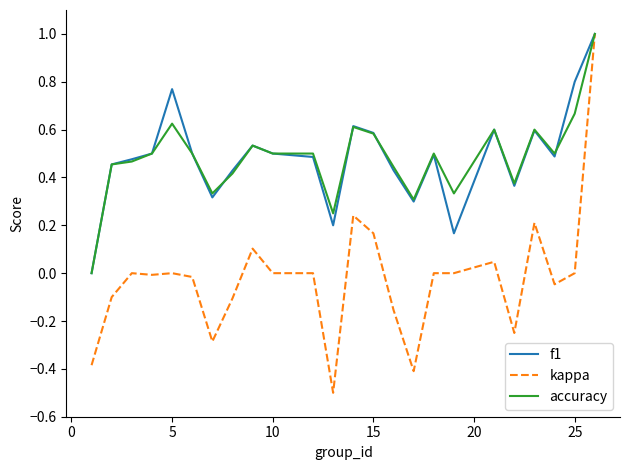

Which series has the largest range (max minus min)?

kappa